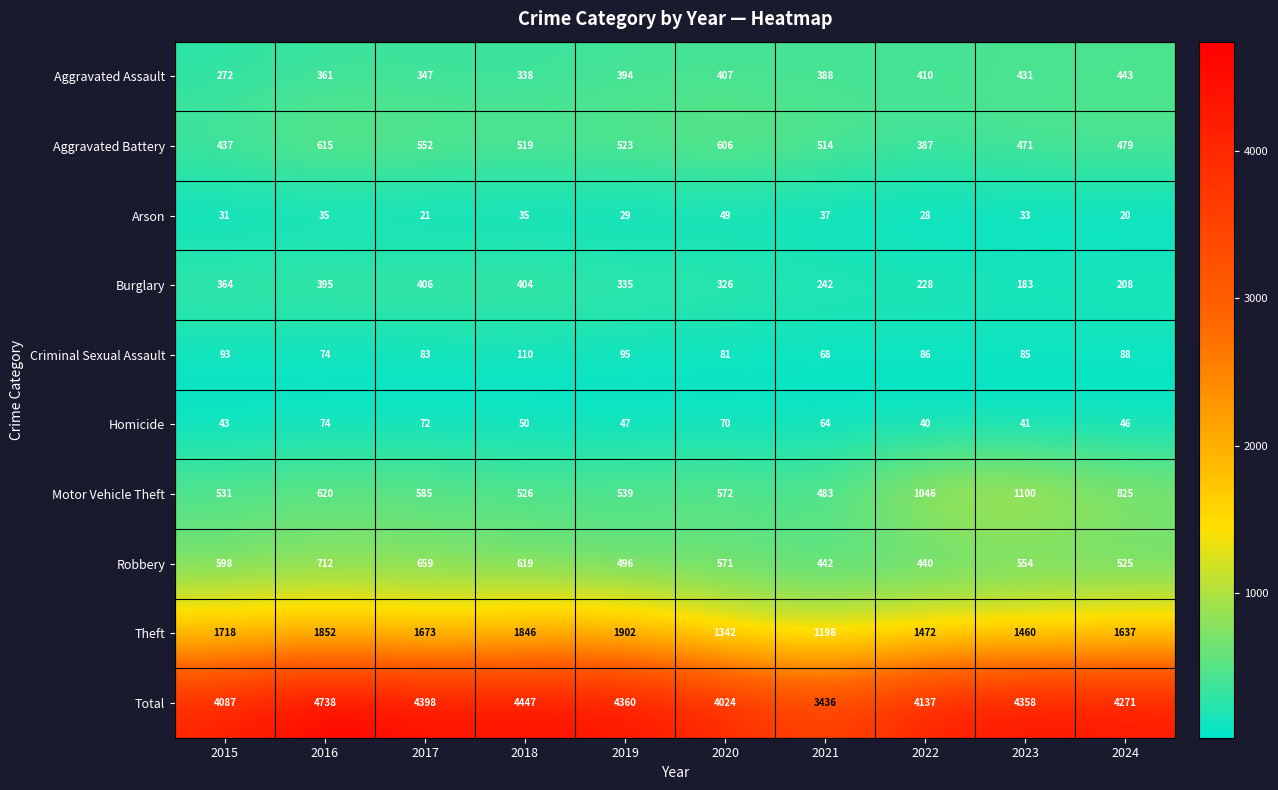

The value of Robbery at 2019 is 496. True or false?

True